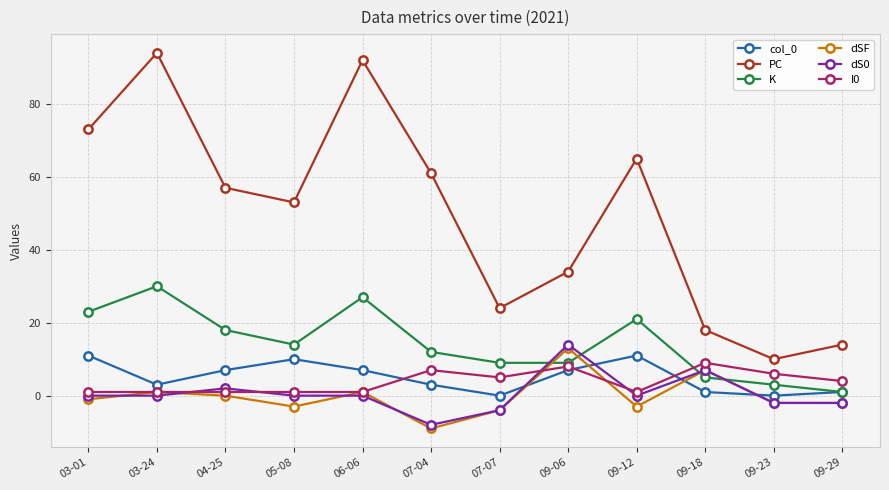

True or false: K has more than 2 interior local peaks.

True